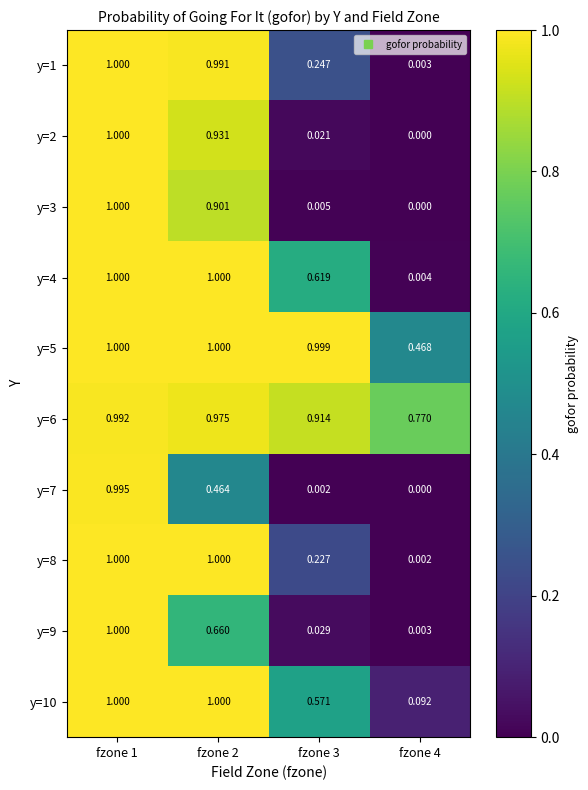

At how many categories does at least one series exceed 0?

4